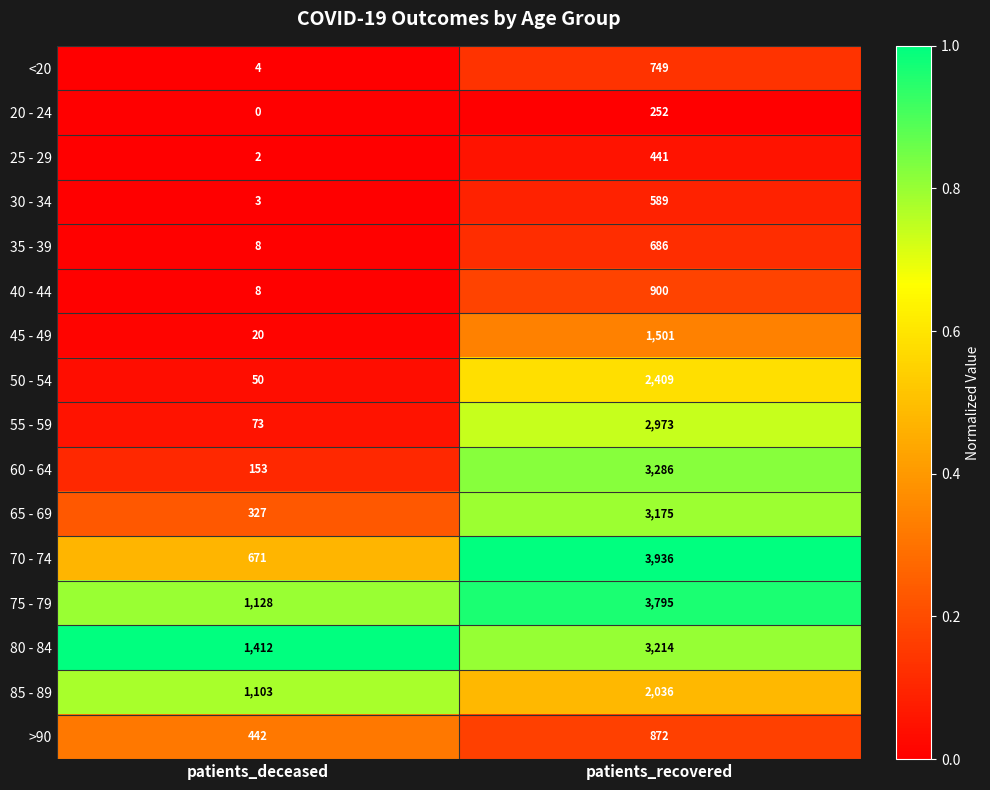

What is the difference between the highest and lowest values at patients_recovered?

3684